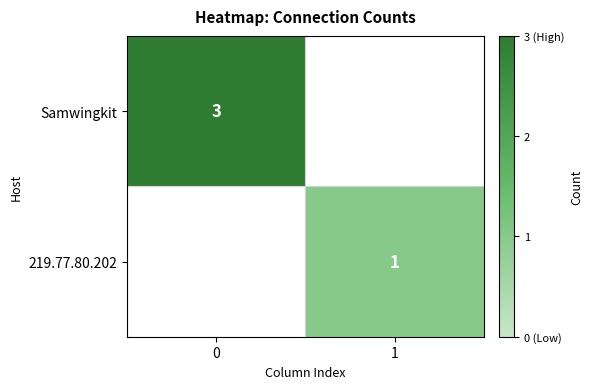

True or false: 219.77.80.202 has a value of 1 at 1.

True